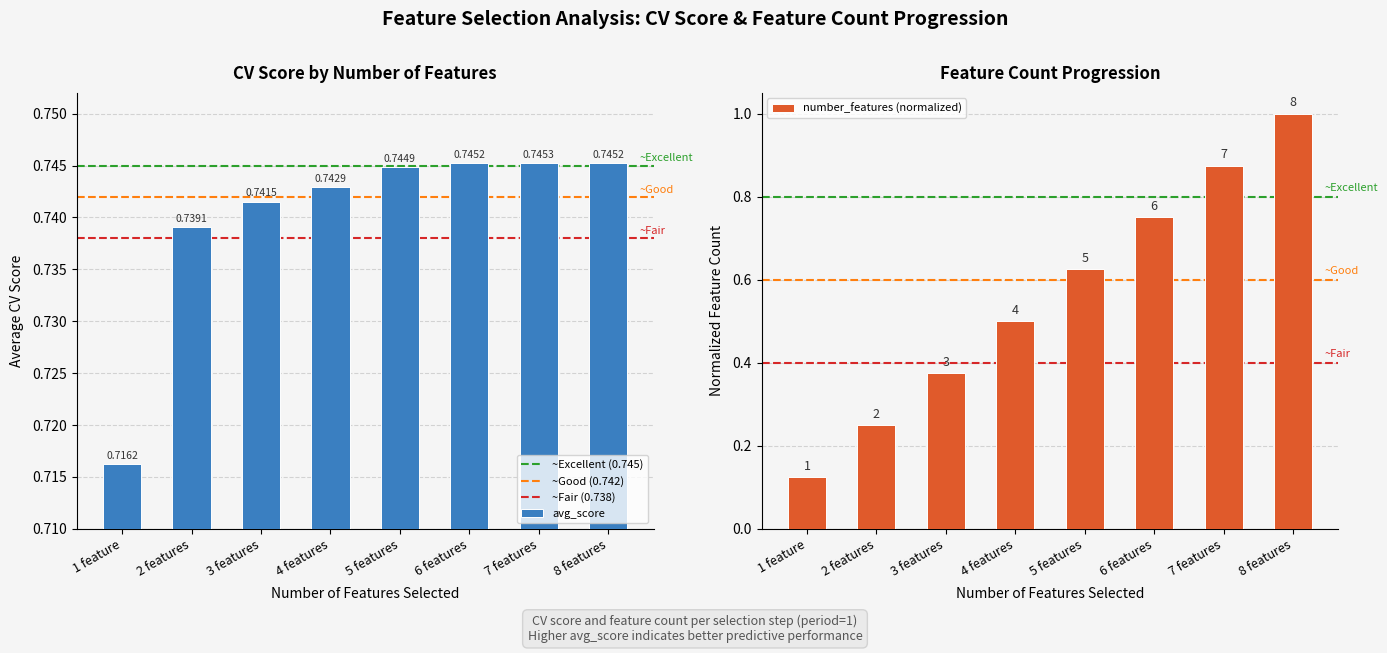

Which series has the largest range (max minus min)?

number_features